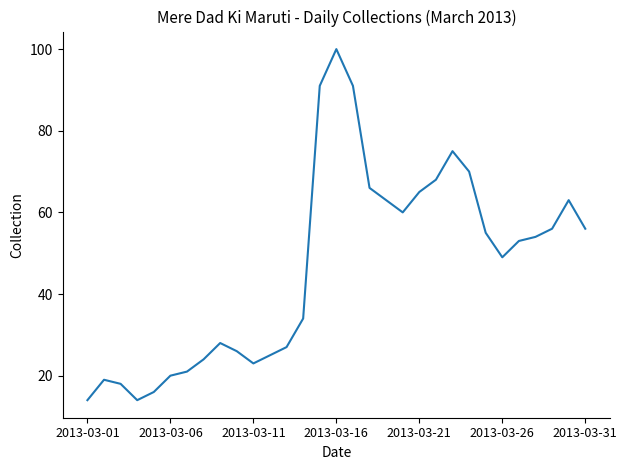

What is the smallest value displayed?

14